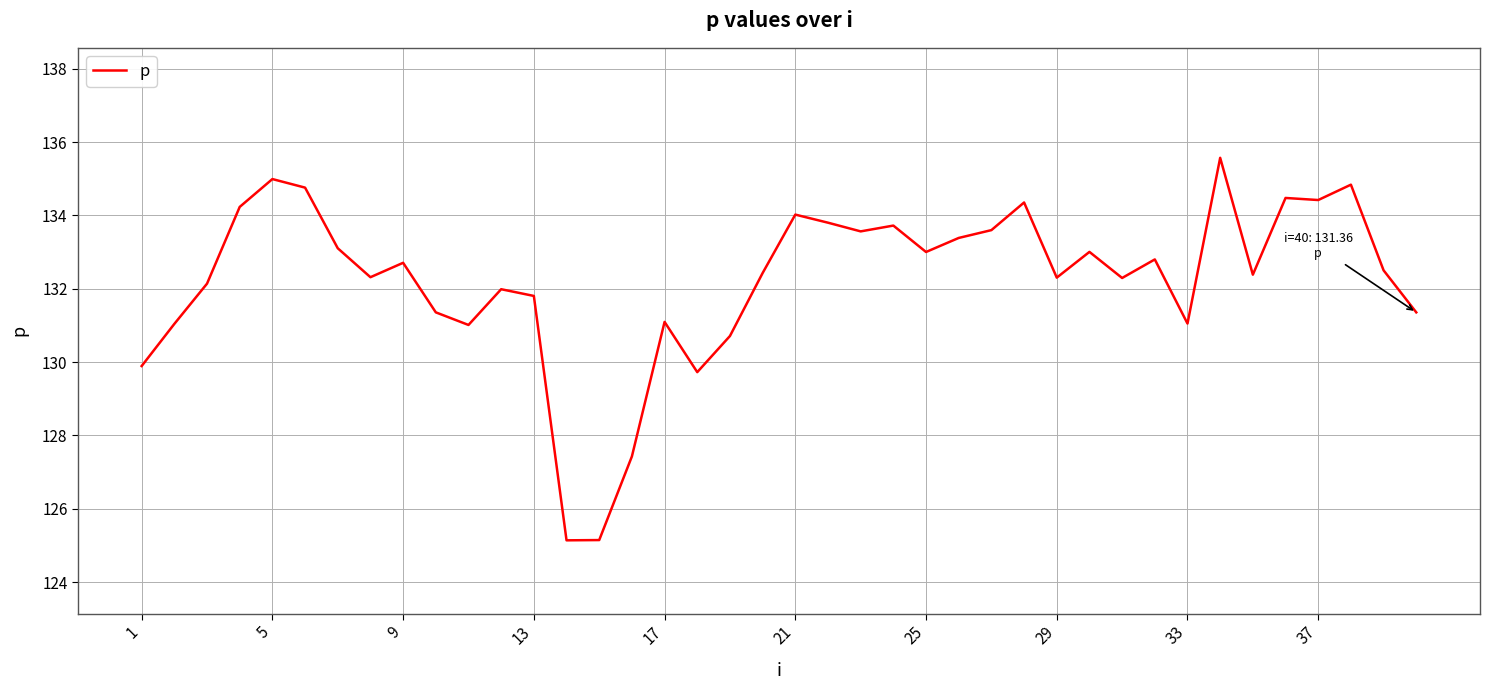

What is the difference between the maximum and minimum values?

10.4